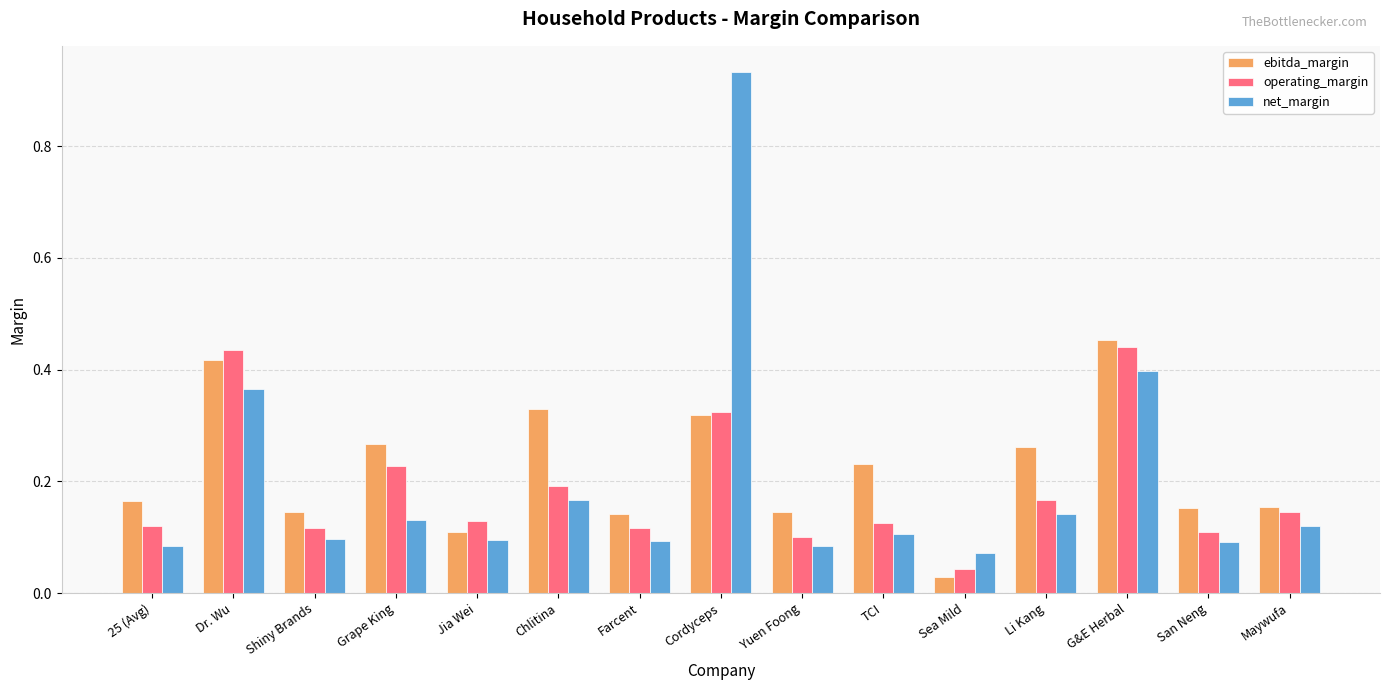

Between 25 (Avg) and Sea Mild, which series saw the biggest shift?

ebitda_margin